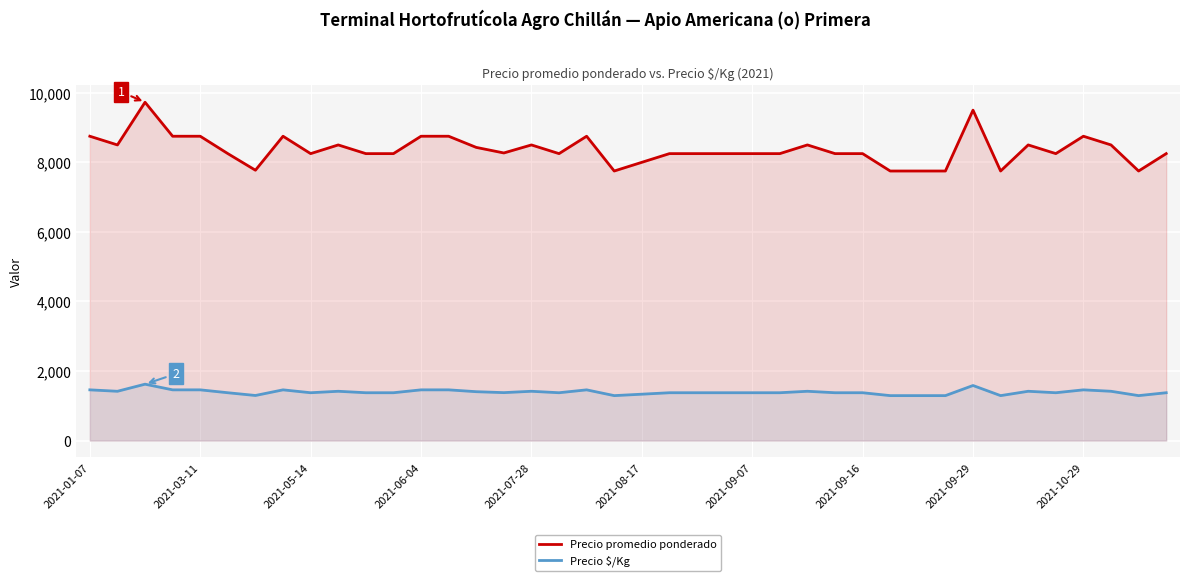

What are all the series names shown in the legend?

Precio promedio ponderado, Precio $/Kg